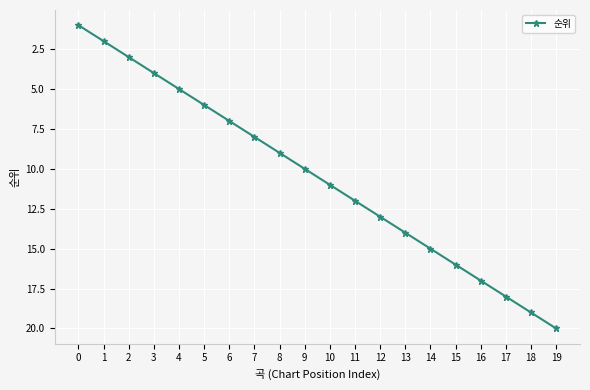

Rank the categories by value from lowest to highest.

0, 1, 2, 3, 4, 5, 6, 7, 8, 9, 10, 11, 12, 13, 14, 15, 16, 17, 18, 19